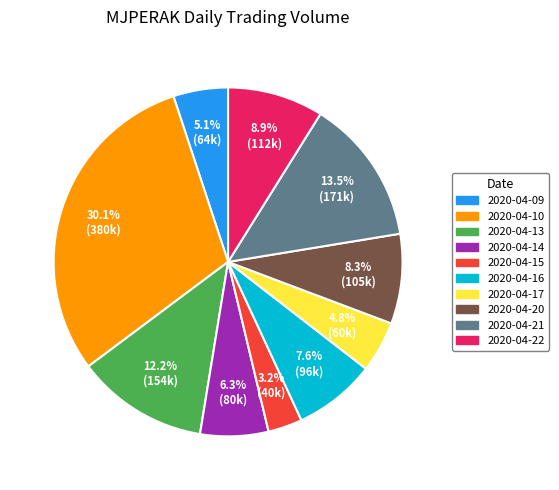

What percentage is the 2020-04-20 slice, to the nearest percent?

8%